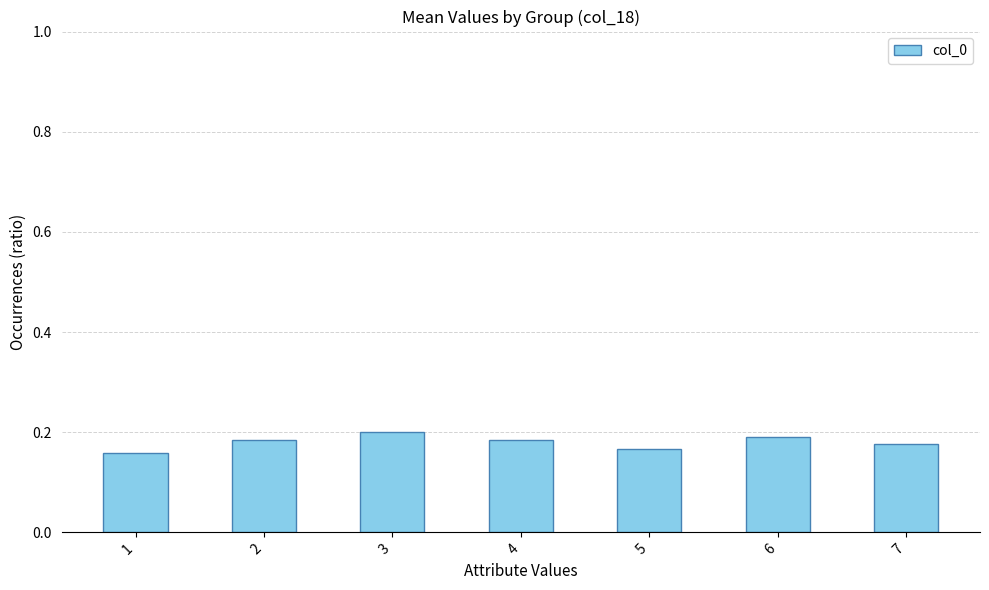

How many series are shown in this chart?

1